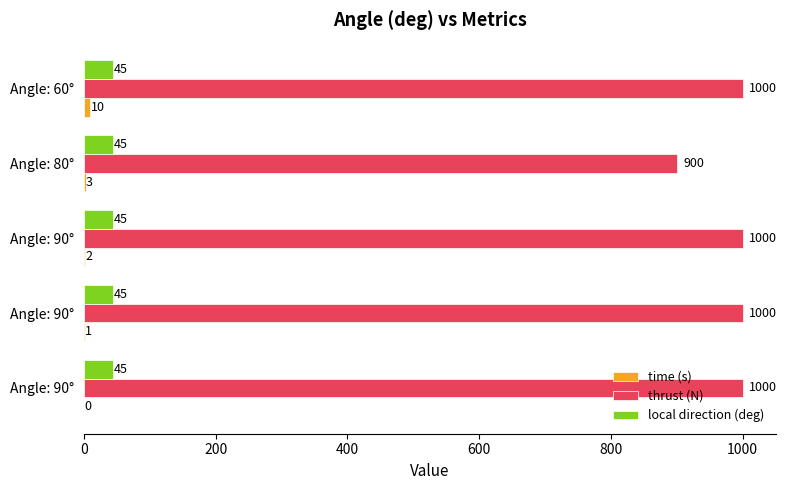

What is the average value of the thrust (N) series?

980